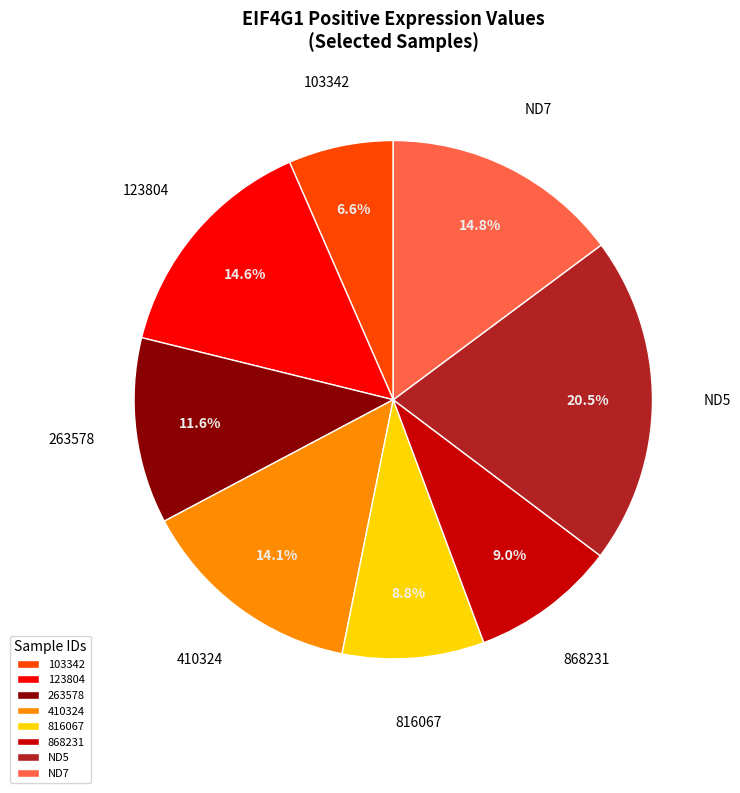

What percentage is the 410324 slice, to the nearest percent?

14%